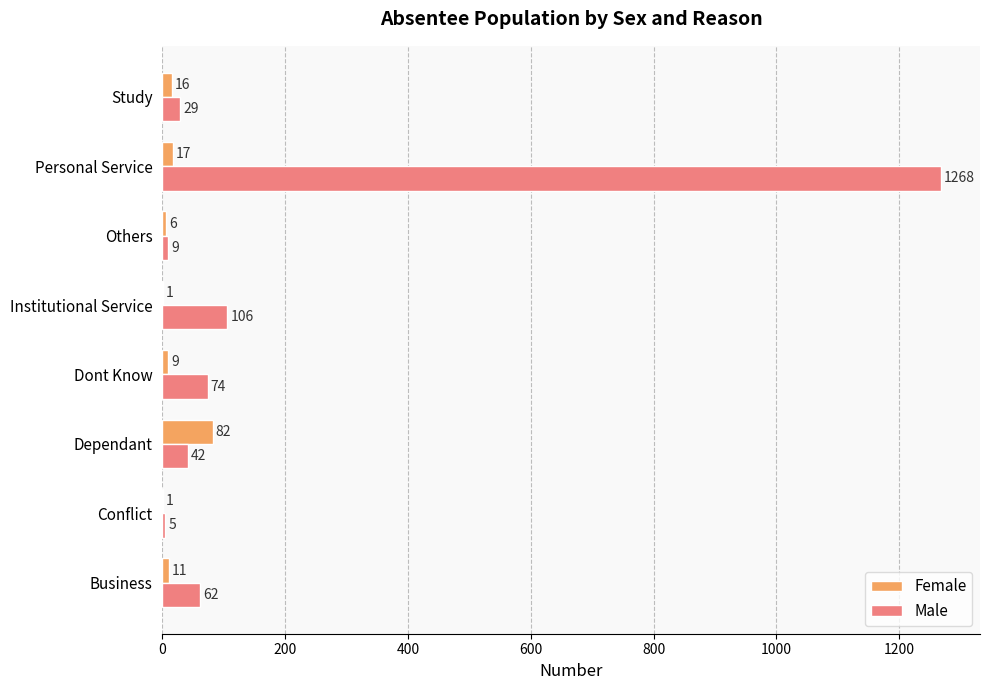

Count the number of data series in this chart.

2